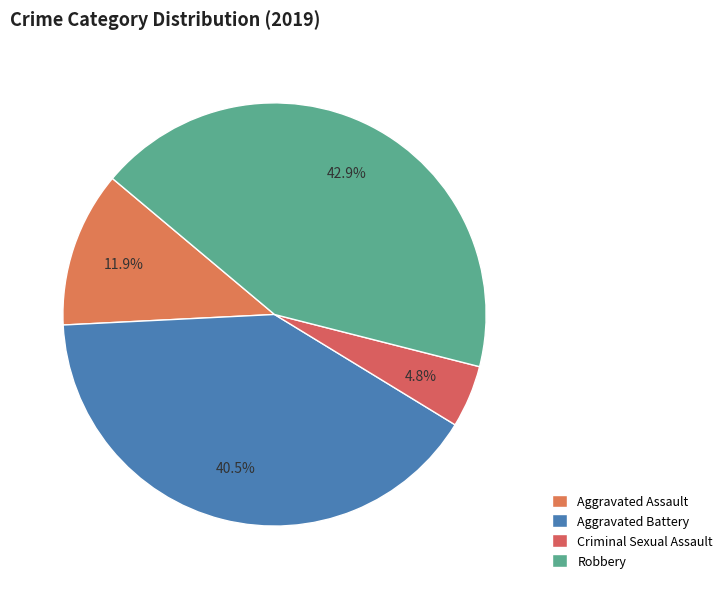

Count the number of slices in the pie.

4